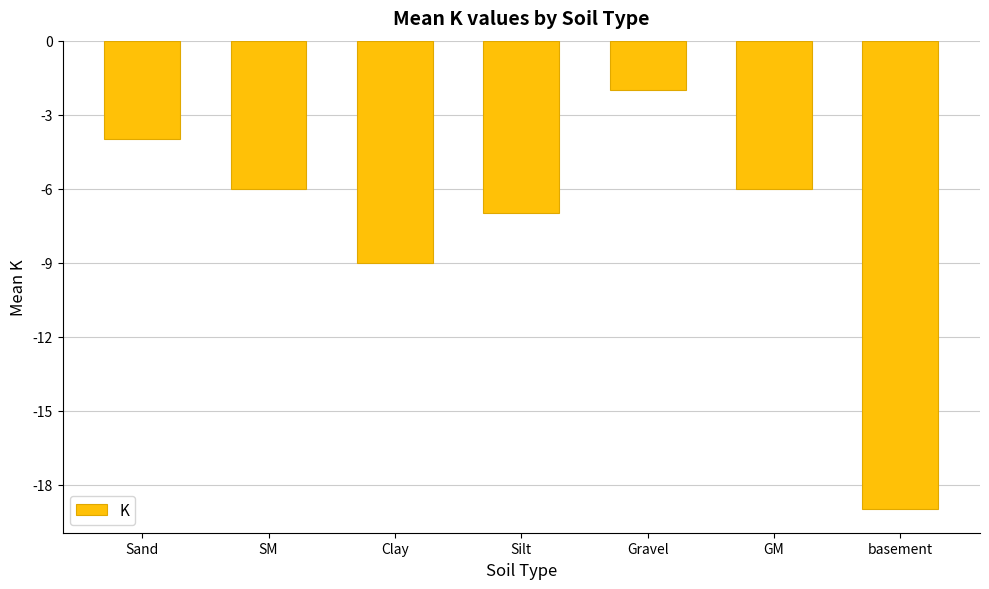

Reading left to right, what are all the values shown in this chart?

Sand=-4	SM=-6	Clay=-9	Silt=-7	Gravel=-2	GM=-6	basement=-19